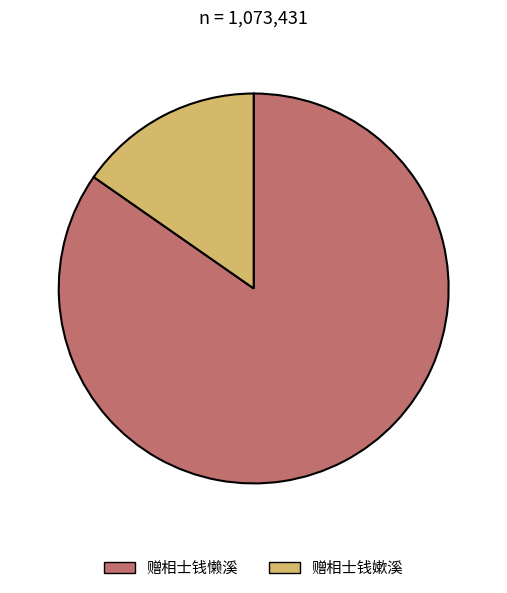

The 赠相士钱嫰溪 slice represents 7% of the pie. True or false?

False